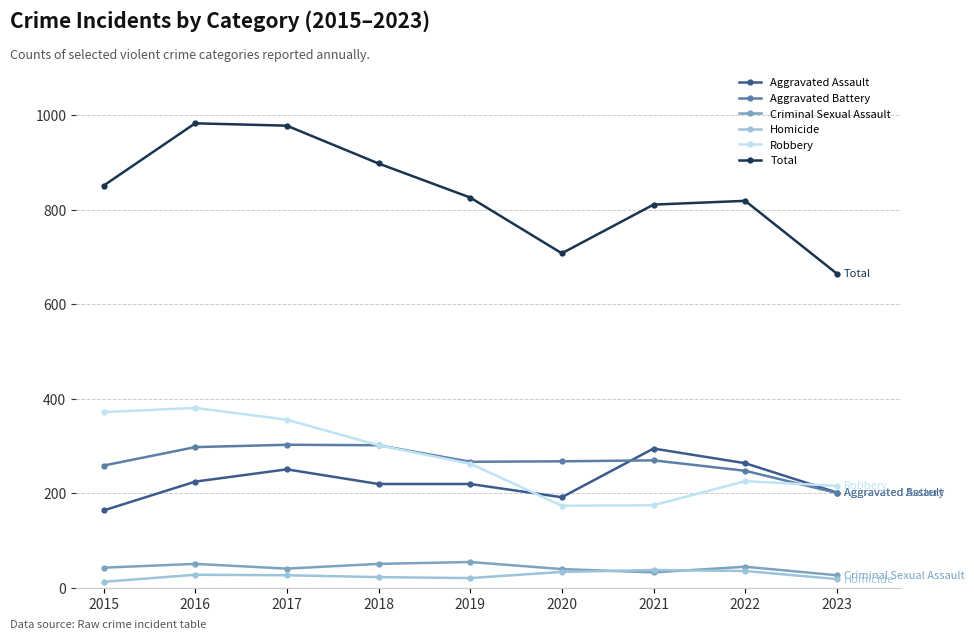

What is the average value of the Robbery series?

274